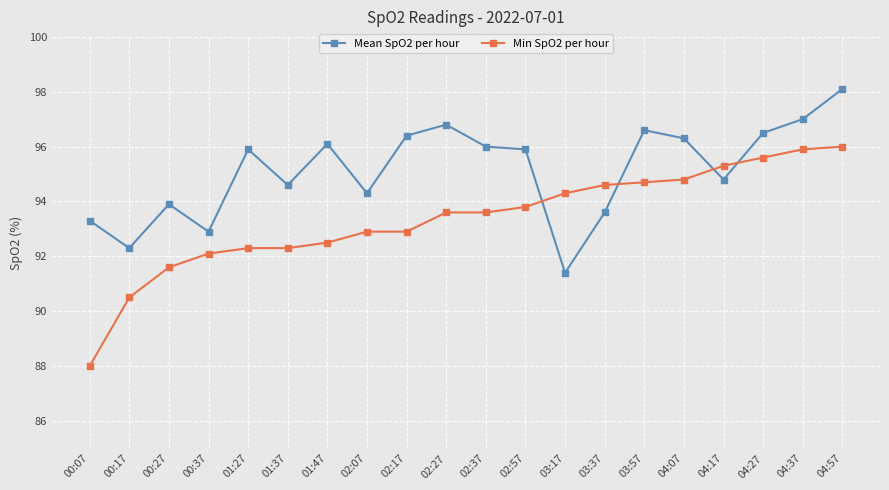

At which label does Mean SpO2 per hour first exceed 95?

01:27